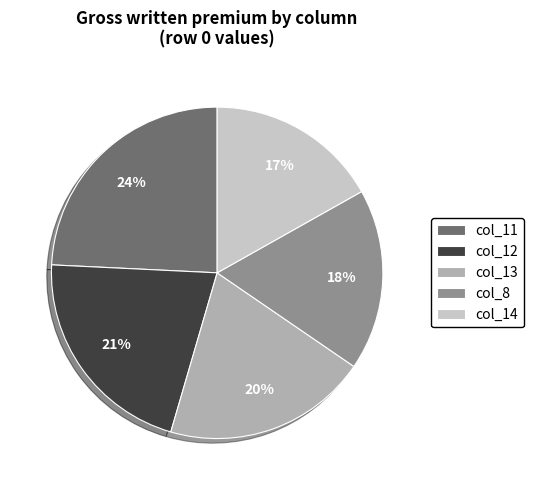

Approximately how many times larger is the value at col_12 compared to col_11?

0.9